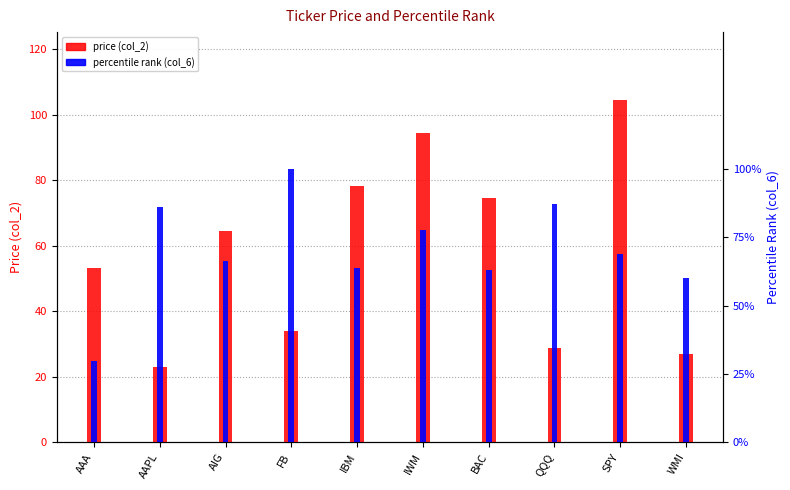

What is the minimum value for price (col_2)?

22.9